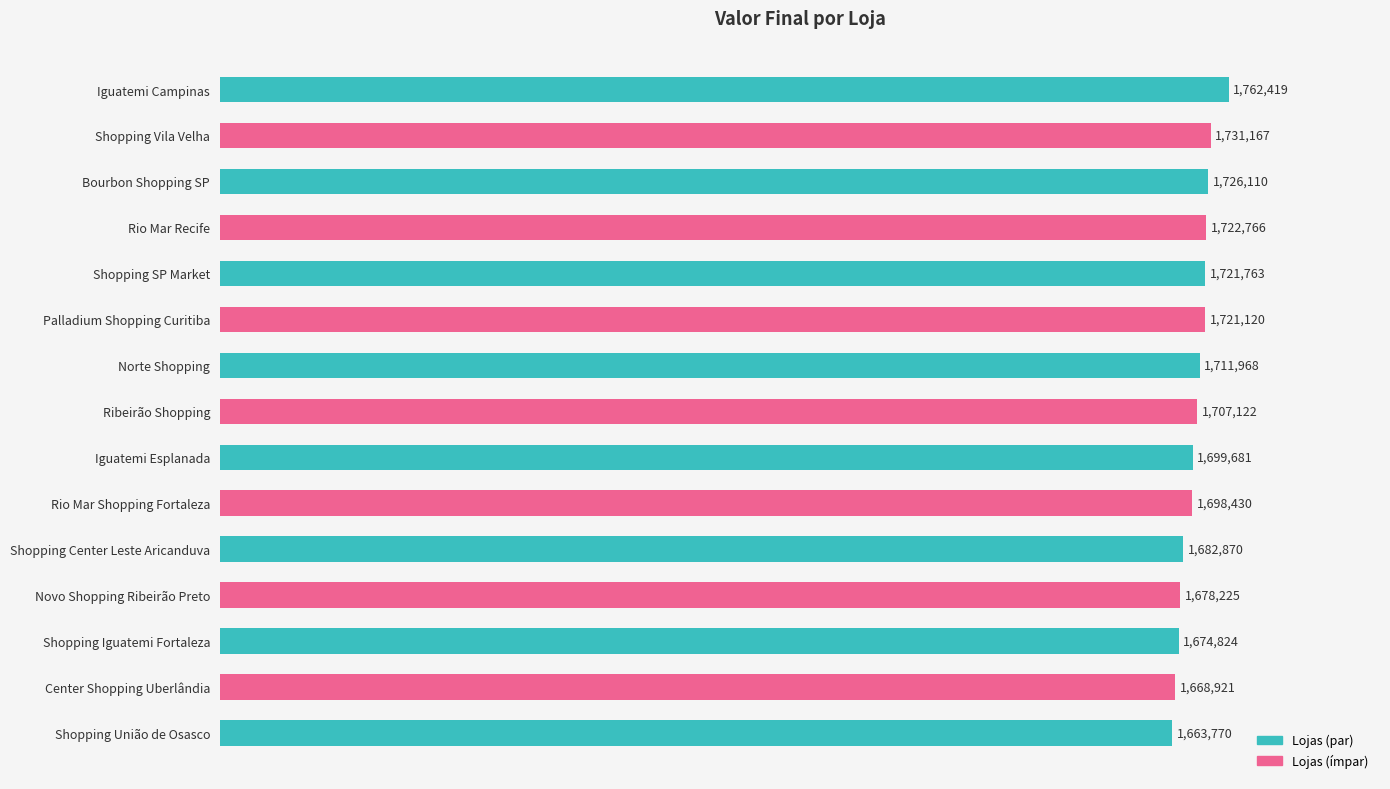

List the labels in order of value, largest first.

Iguatemi Campinas, Shopping Vila Velha, Bourbon Shopping SP, Rio Mar Recife, Shopping SP Market, Palladium Shopping Curitiba, Norte Shopping, Ribeirão Shopping, Iguatemi Esplanada, Rio Mar Shopping Fortaleza, Shopping Center Leste Aricanduva, Novo Shopping Ribeirão Preto, Shopping Iguatemi Fortaleza, Center Shopping Uberlândia, Shopping União de Osasco